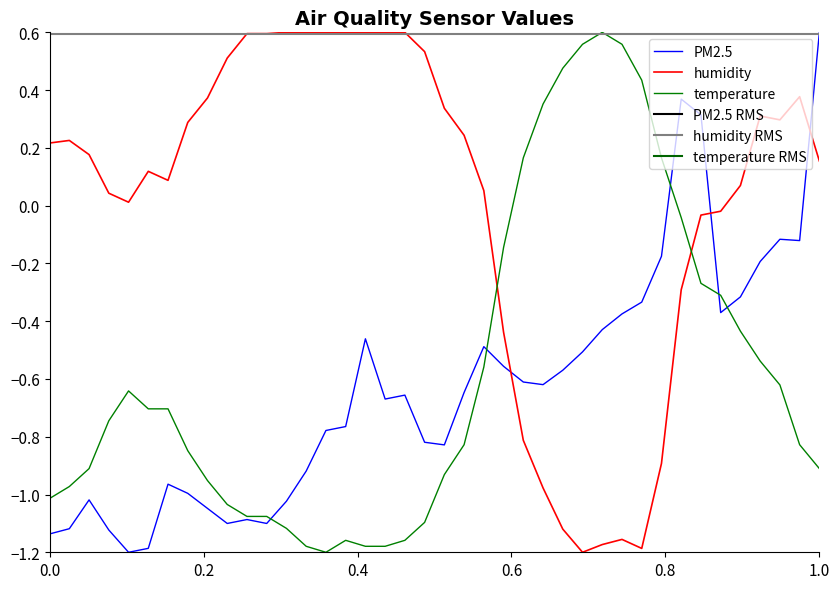

How many intersections are there between humidity and PM2.5?

3